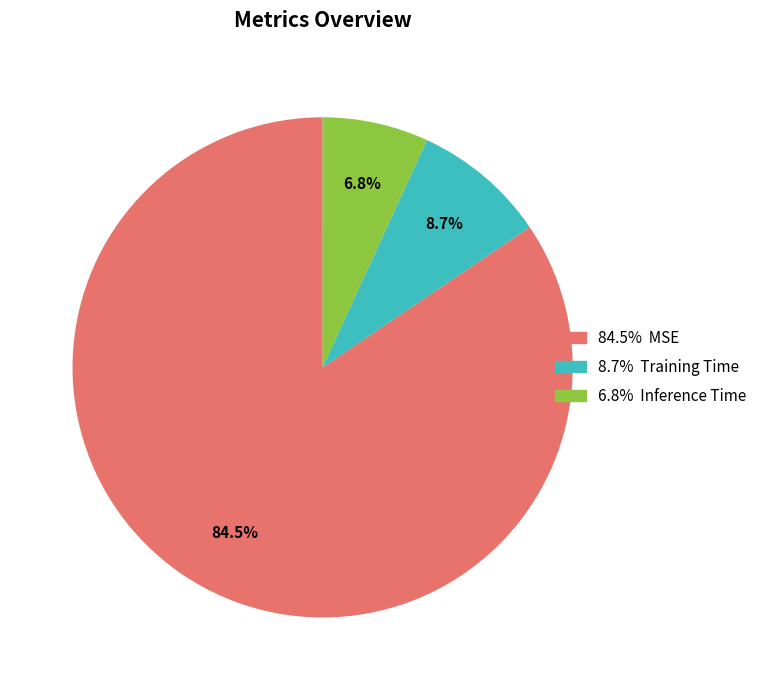

Is there any slice that represents more than half of the pie?

Yes